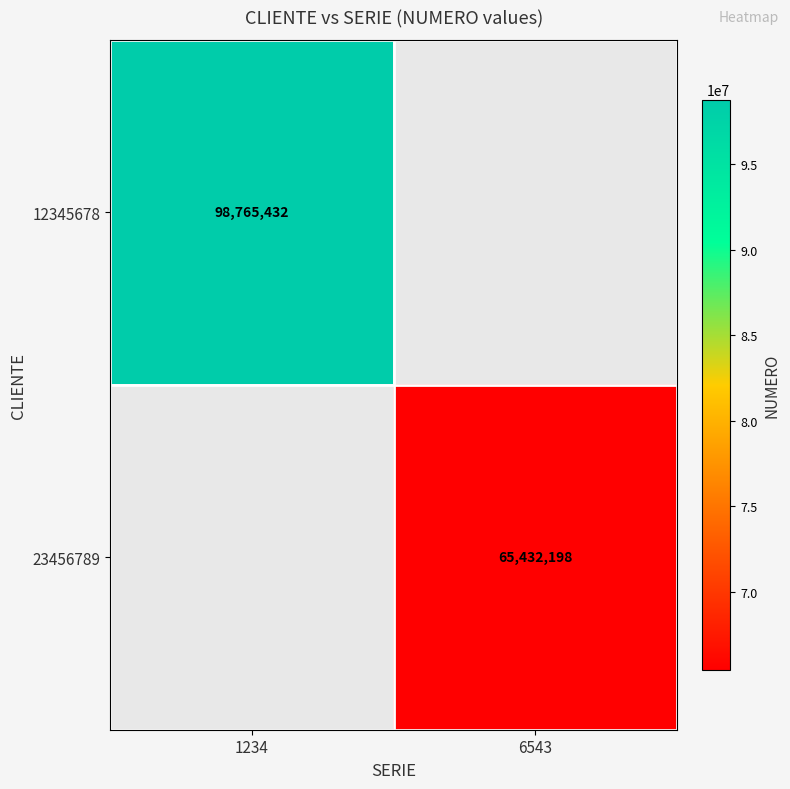

True or false: 23456789 has a value of 65432198 at 6543.

True